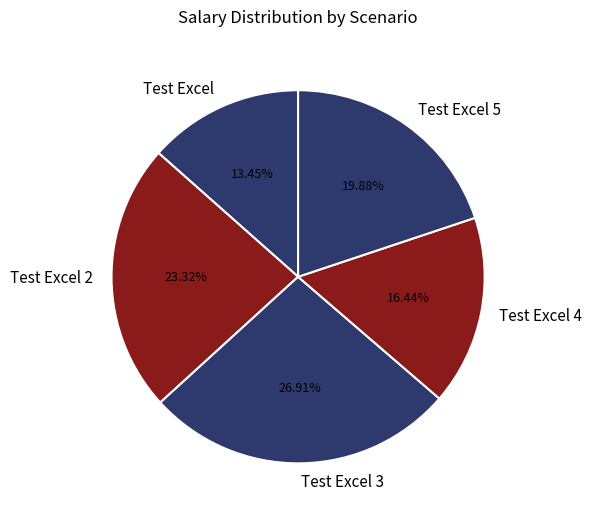

Count the number of slices in the pie.

5